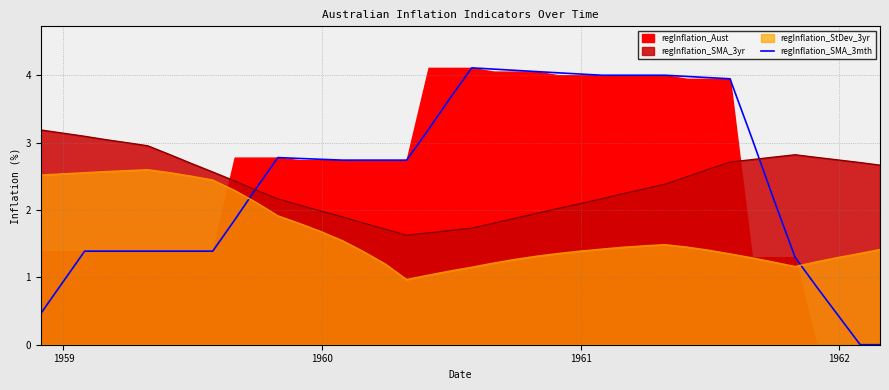

What is the sum of all values?

101.5